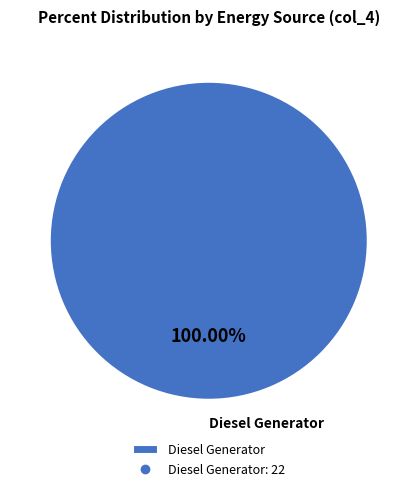

True or false: Diesel Generator accounts for 95% of the total.

False